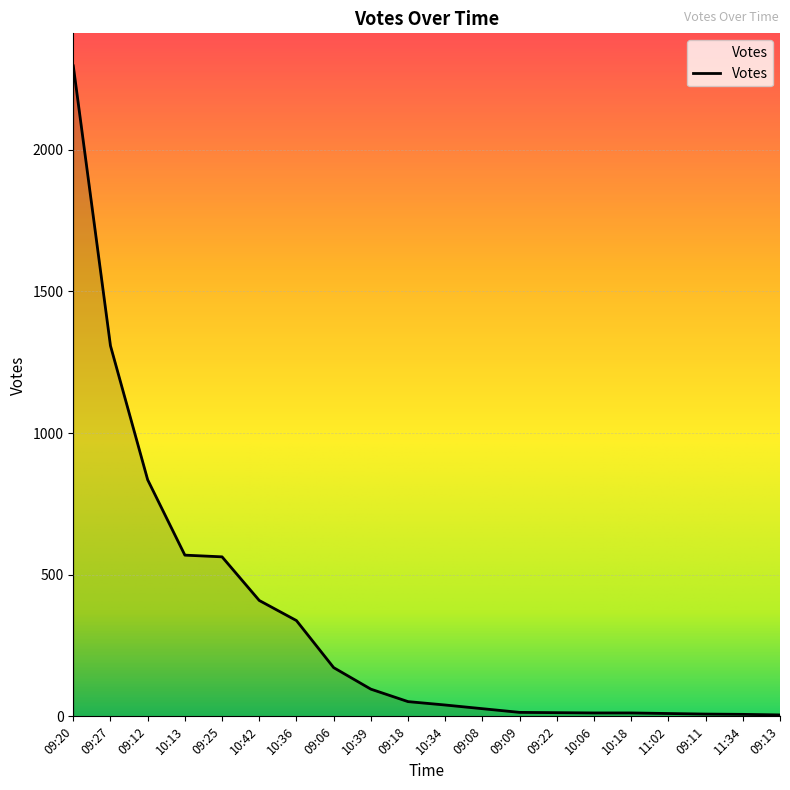

The chart shows a value of 599 at 10:42. True or false?

False